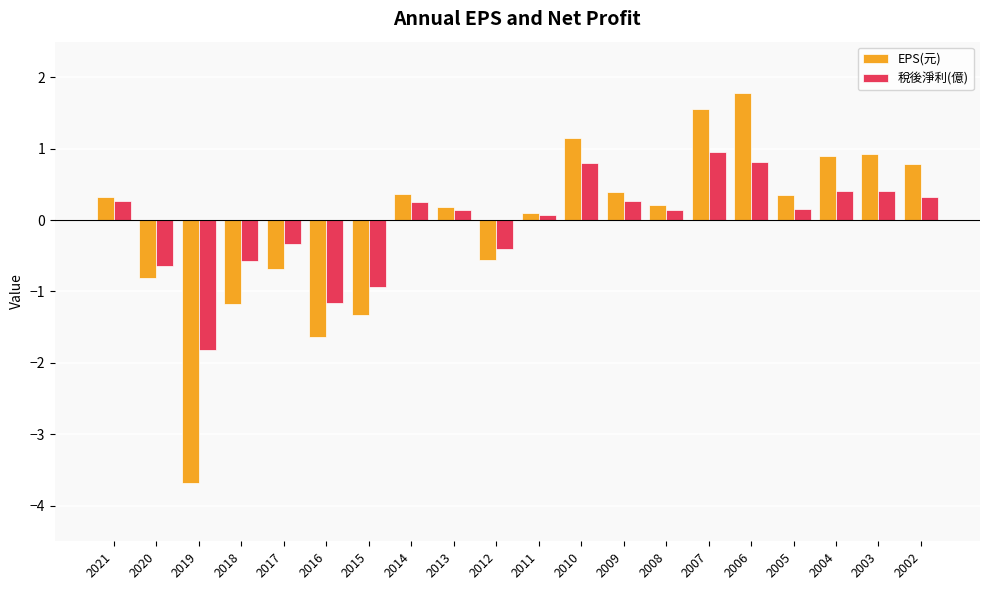

What is the value of the EPS(元) bar at the 19th from the left?

0.9